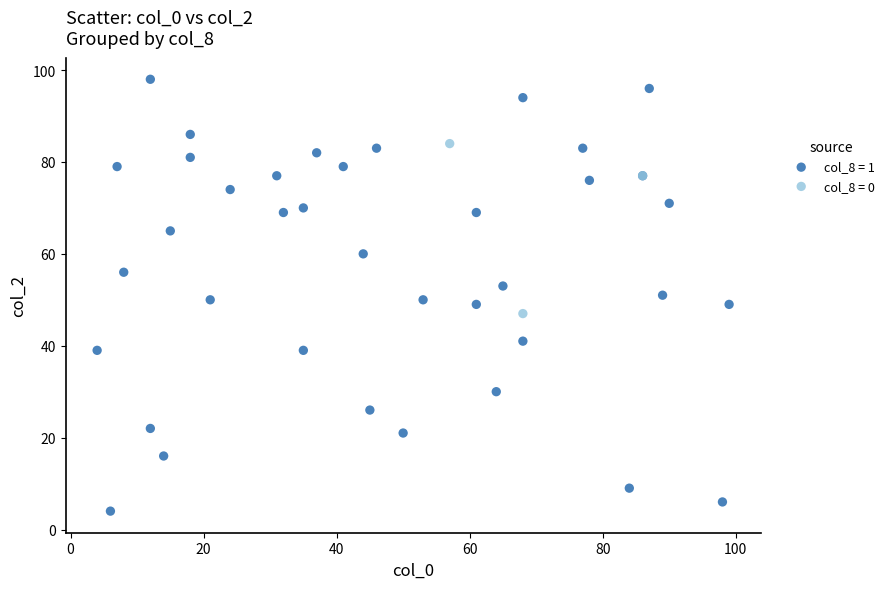

Which series reaches the minimum Y coordinate?

col_8 = 1